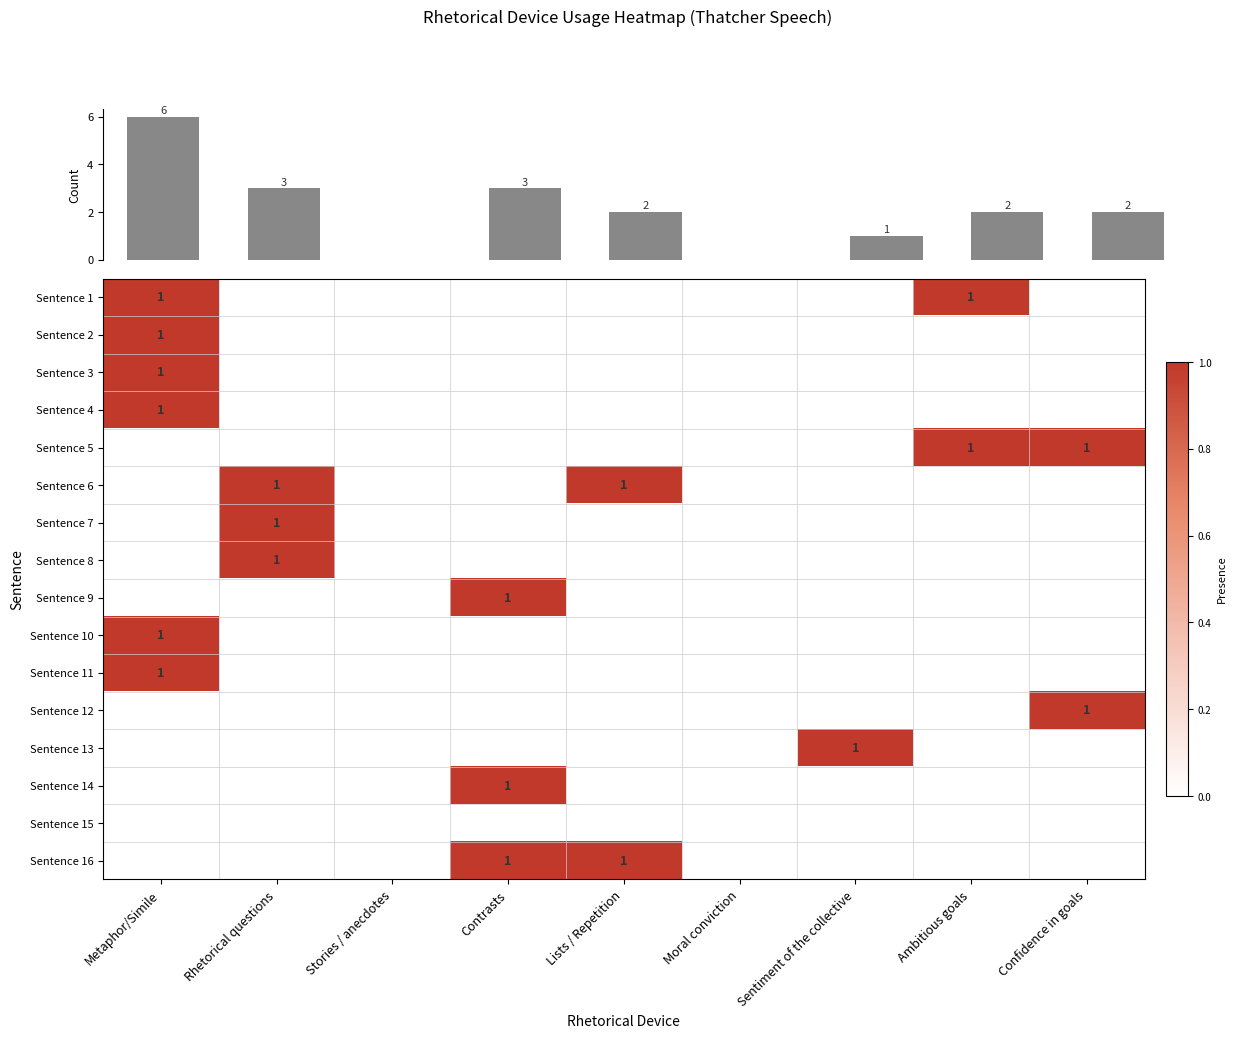

Which label corresponds to the largest value in the chart?

Metaphor/Simile